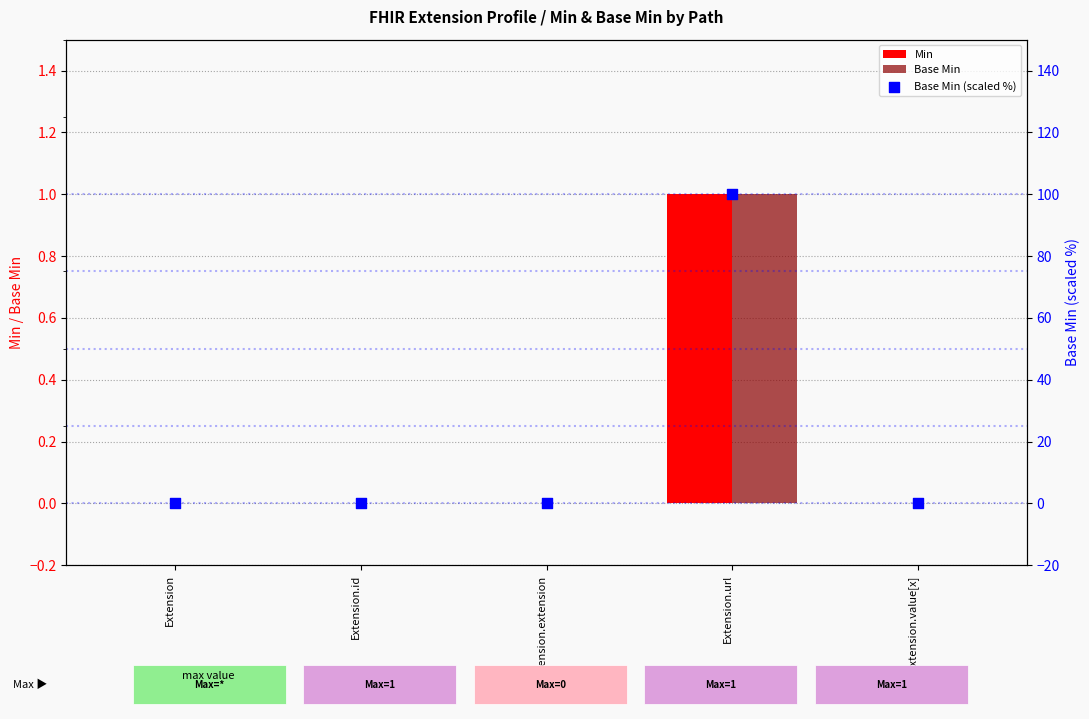

At how many categories does at least one series exceed 8?

1